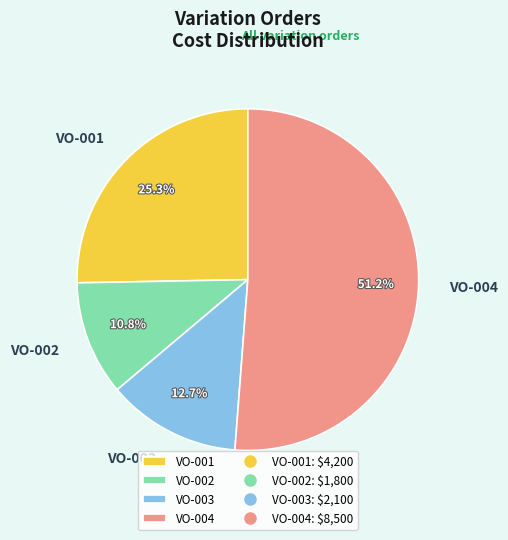

Which has a higher value, VO-004 or VO-002?

VO-004